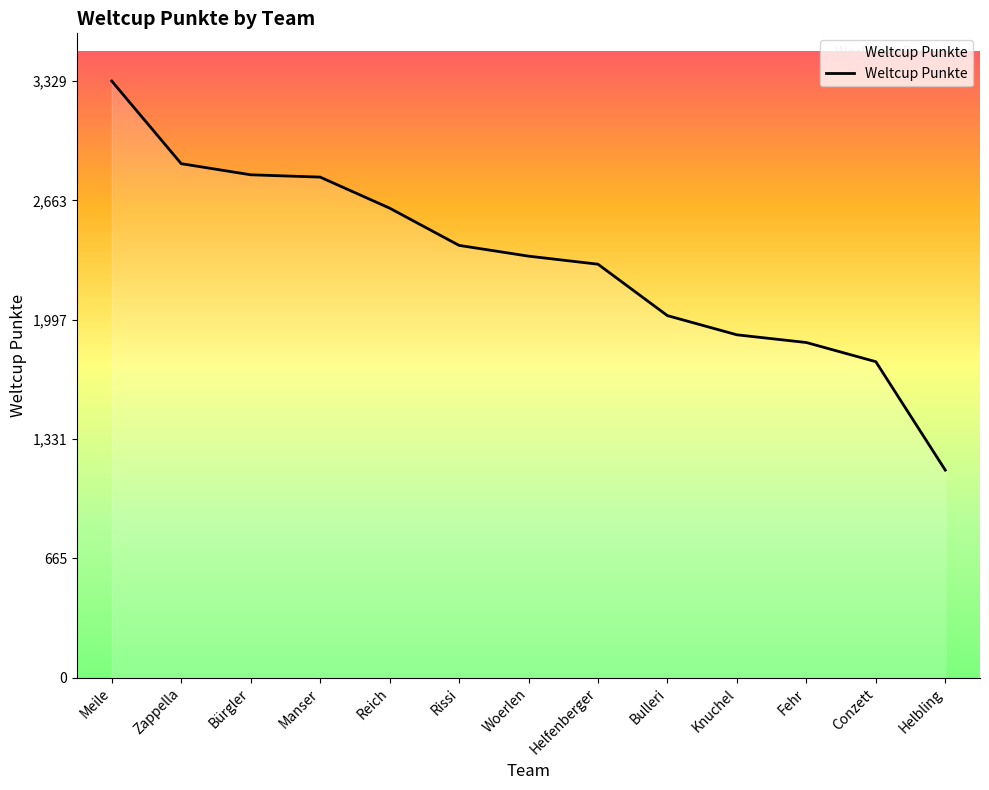

Count the number of categories in the chart.

13